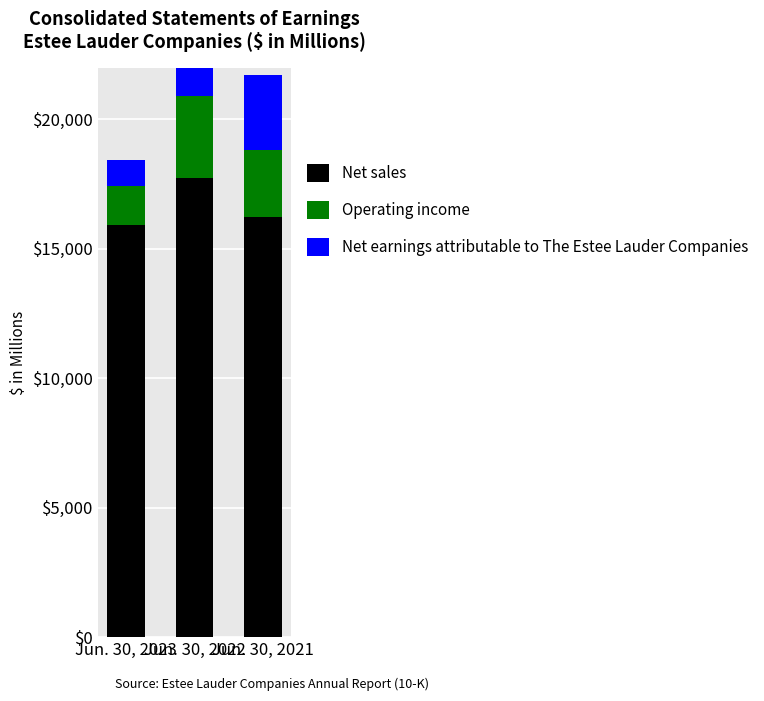

What is the lowest value of the Net sales series?

15910